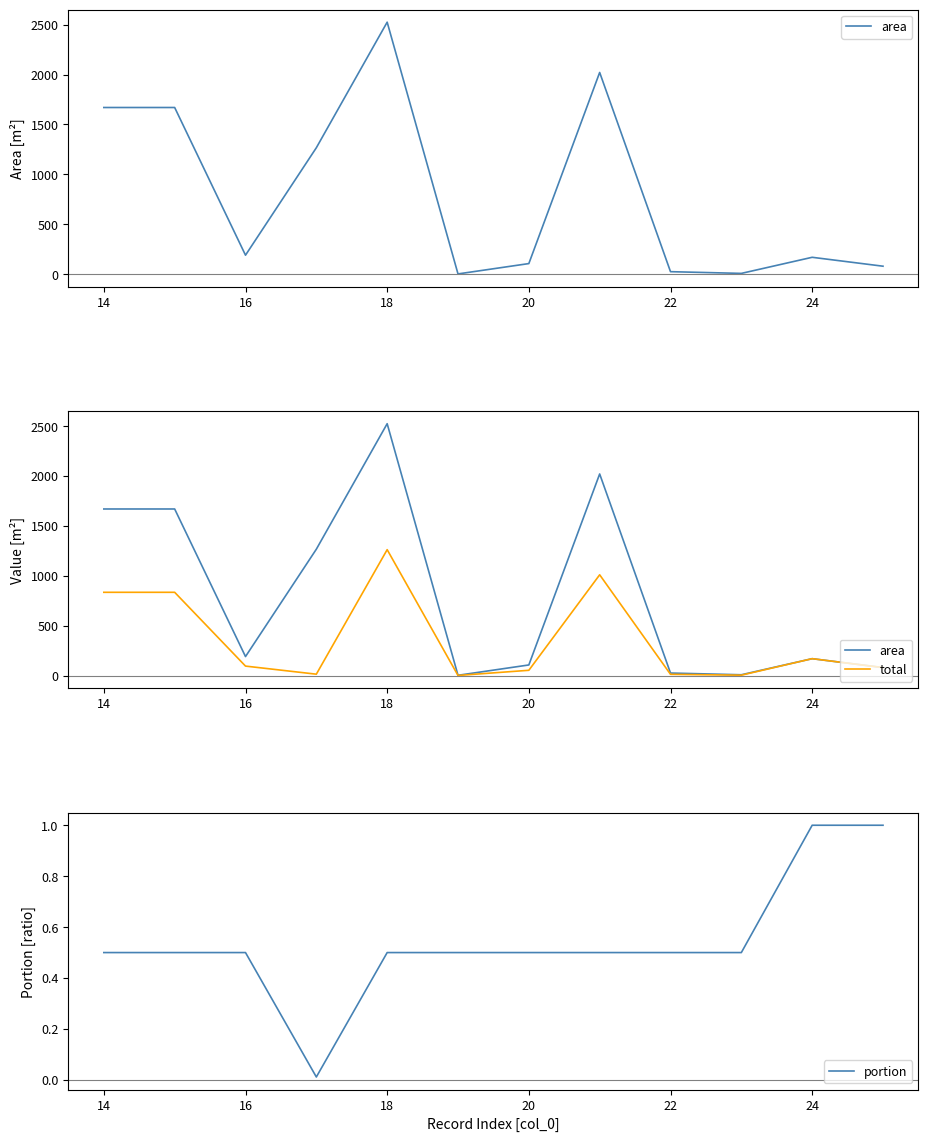

In portion, how many points are lower than both neighbors (excluding endpoints)?

1